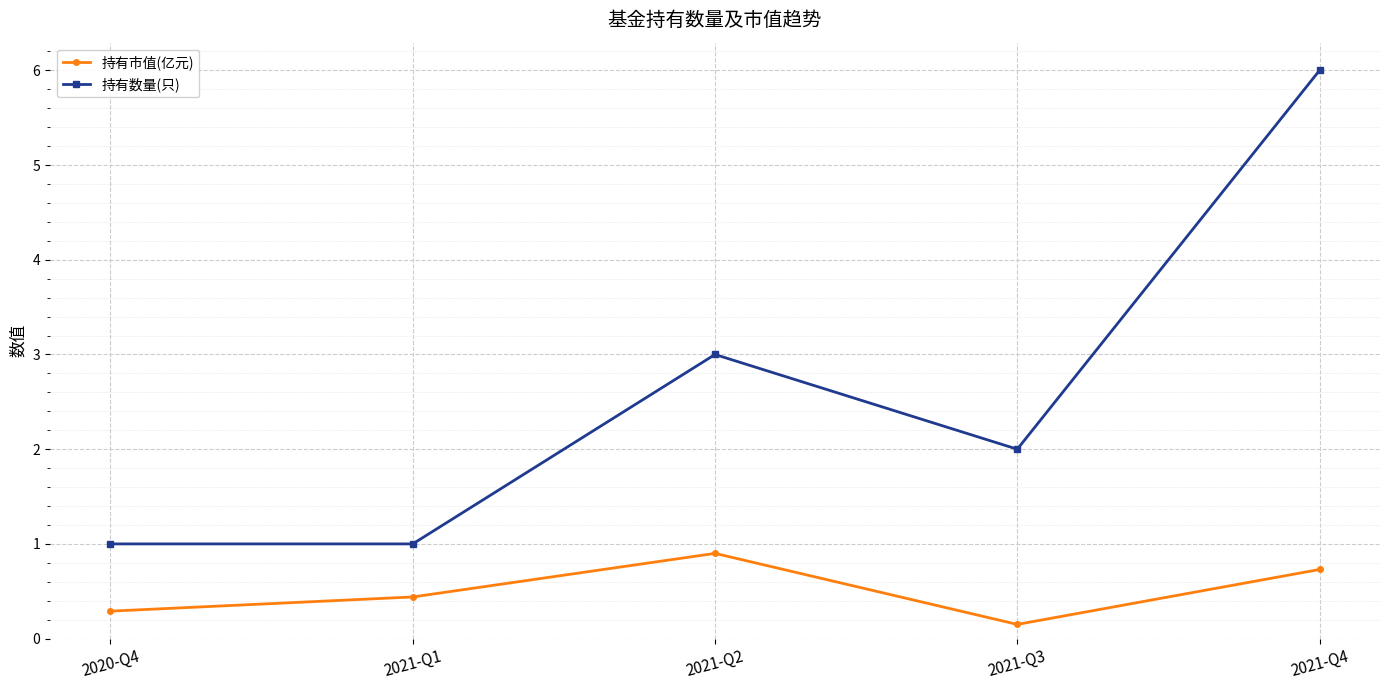

True or false: 持有数量(只) and 持有市值(亿元) cross at least once.

False